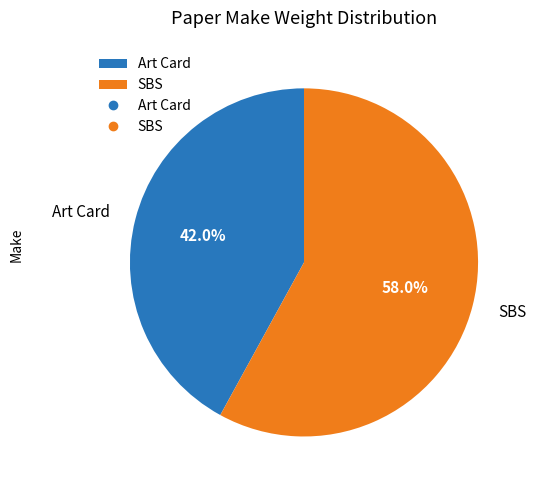

To the nearest percent, what is the difference between the largest and smallest slice percentages?

16%